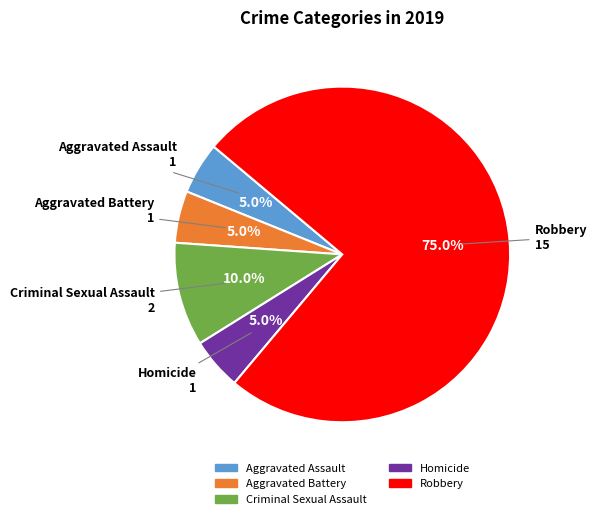

To the nearest percent, what portion does Criminal Sexual Assault represent?

10%